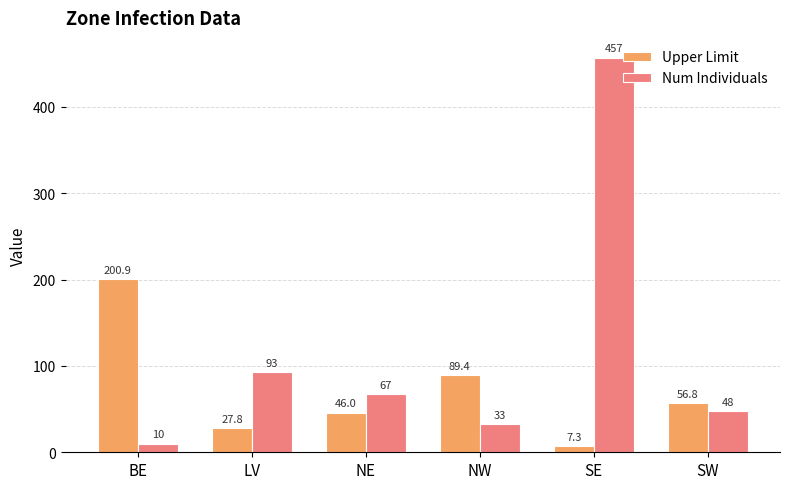

True or false: Num Individuals has a value of 19.2 at NE.

False